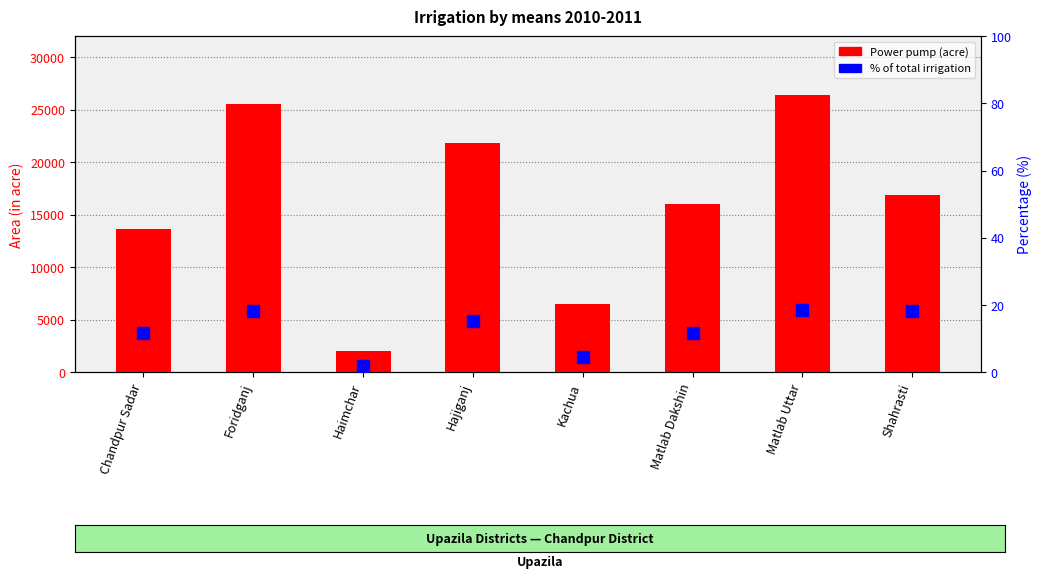

How many groups of bars are there?

8